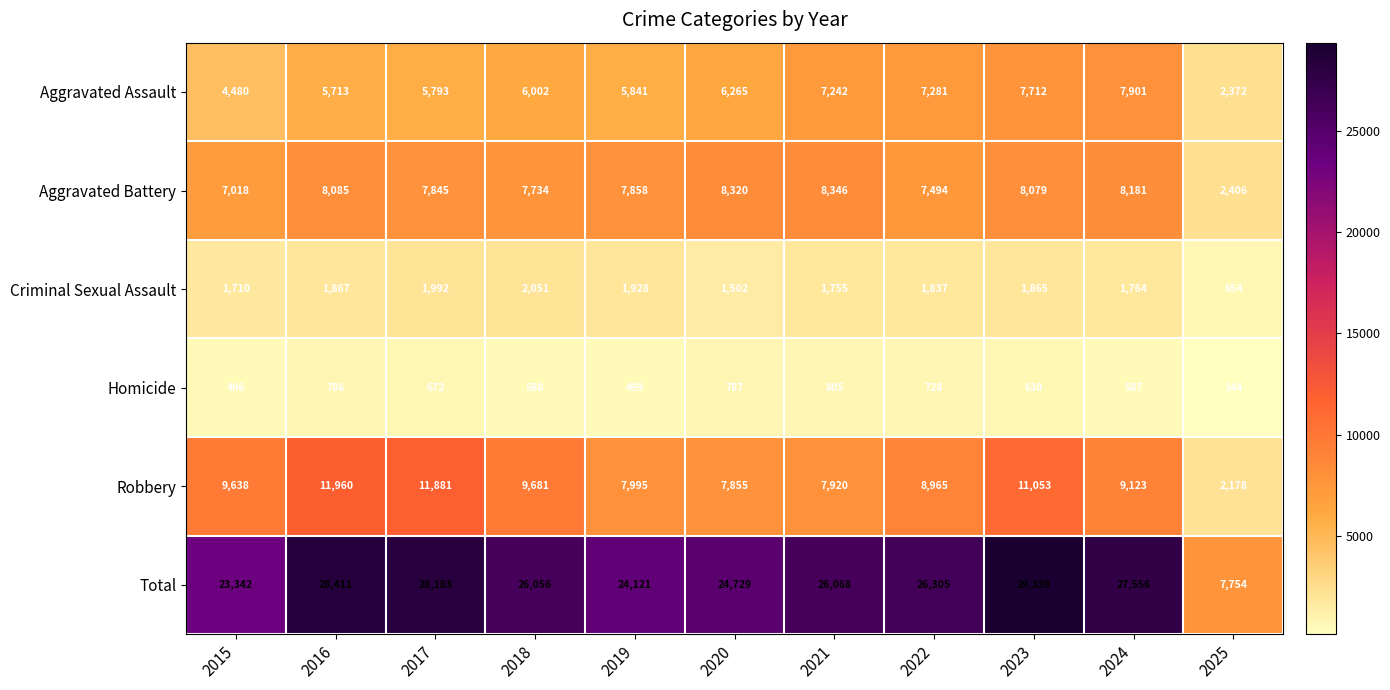

What is the minimum value shown in the chart?

144